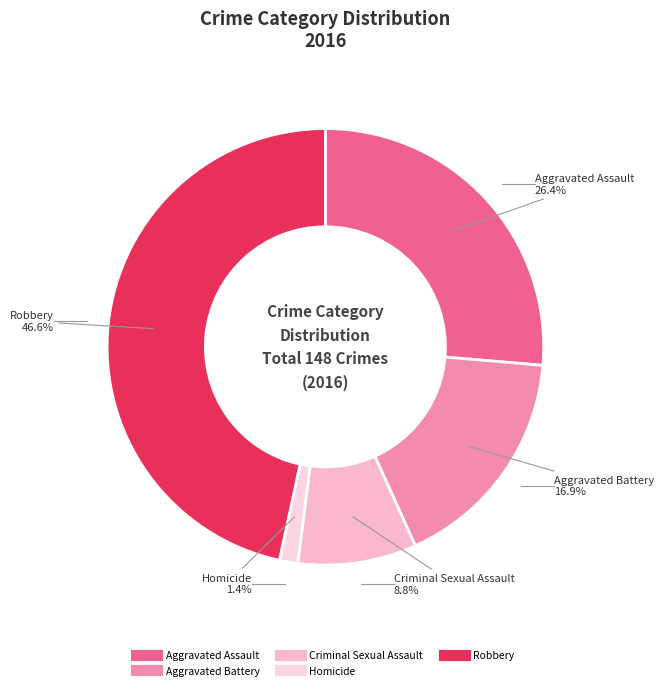

Is Homicide the majority of the pie?

No